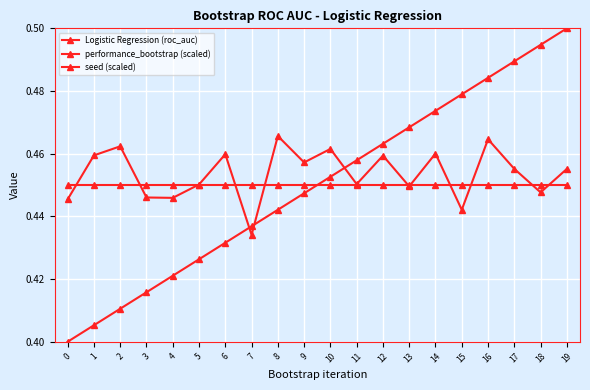

How many interior local valleys does the Logistic Regression (roc_auc) series have?

7